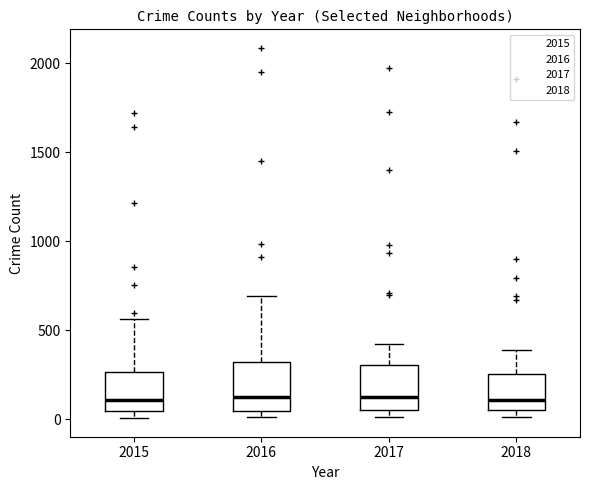

Where does the median line of the box at x = 2016 sit on the y-axis? The values are not printed on the chart, so give them approximately, as read against the axis.

150